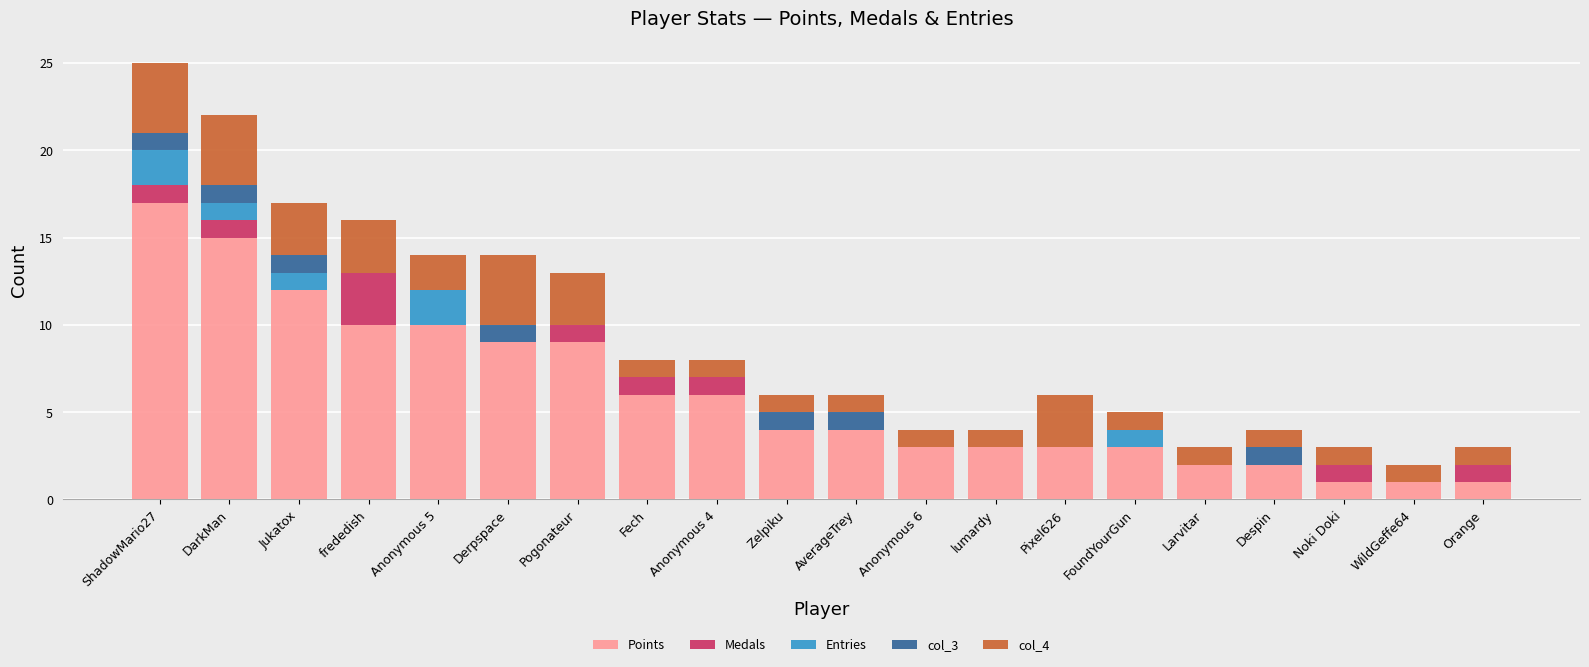

The value of Points at Larvitar is 1. True or false?

False